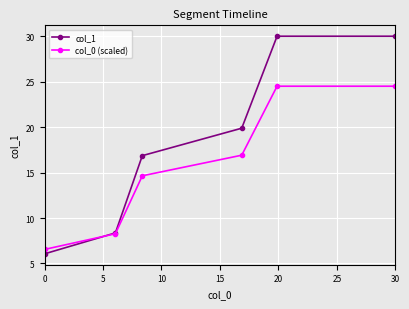

At how many categories does at least one series exceed 10?

4